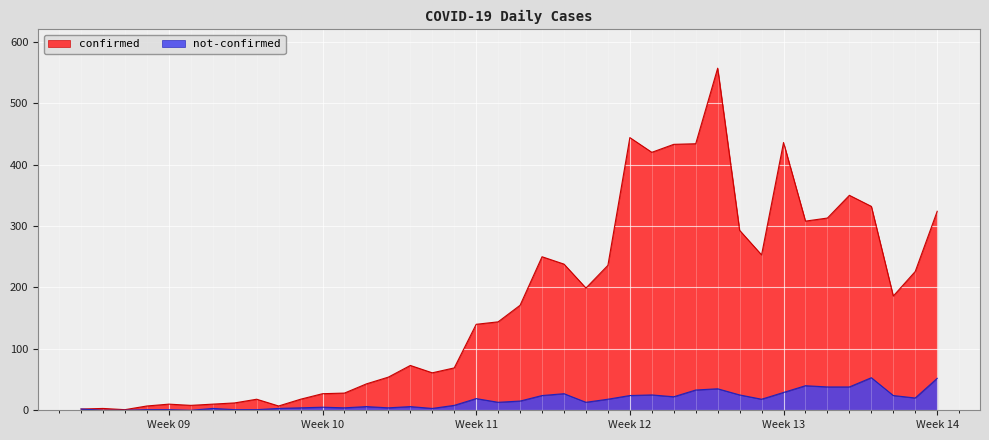

What is the highest value of the confirmed series?

557